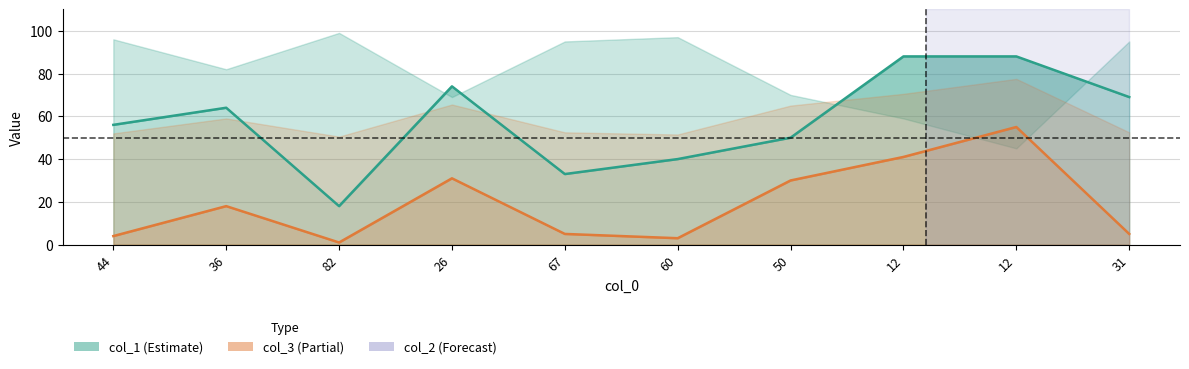

Which has a higher value, 60 or 31?

31